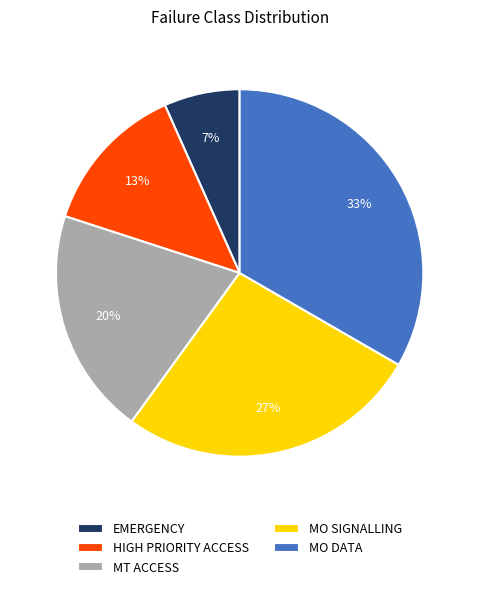

Is the sum of MT ACCESS and MO SIGNALLING greater than half?

No